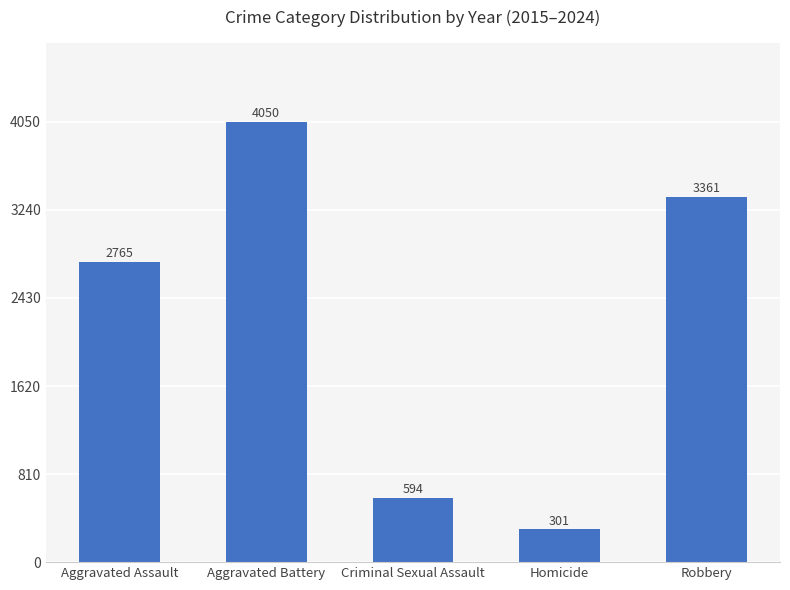

What is the change in value from Aggravated Assault to Homicide?

-2464